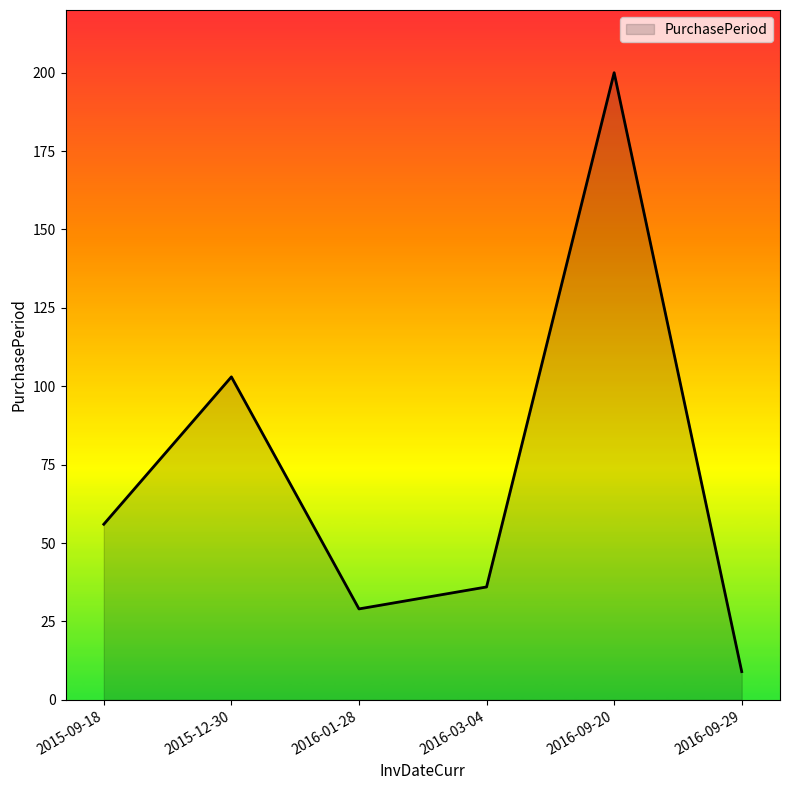

The chart shows a value of 56 at 2015-09-18. True or false?

True